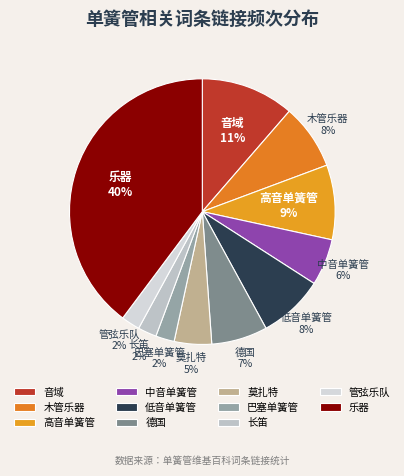

How many segments does this pie chart have?

11